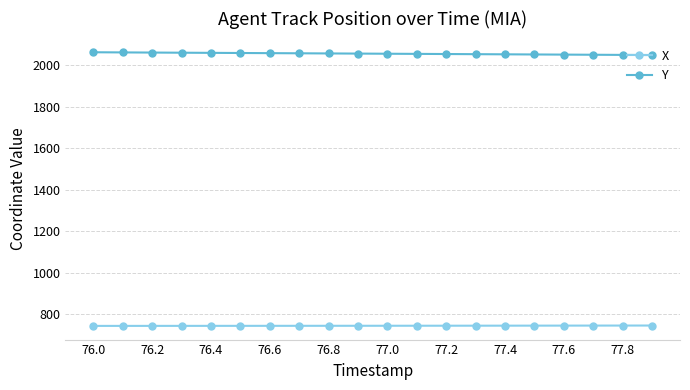

What is the minimum value shown in the chart?

744.6